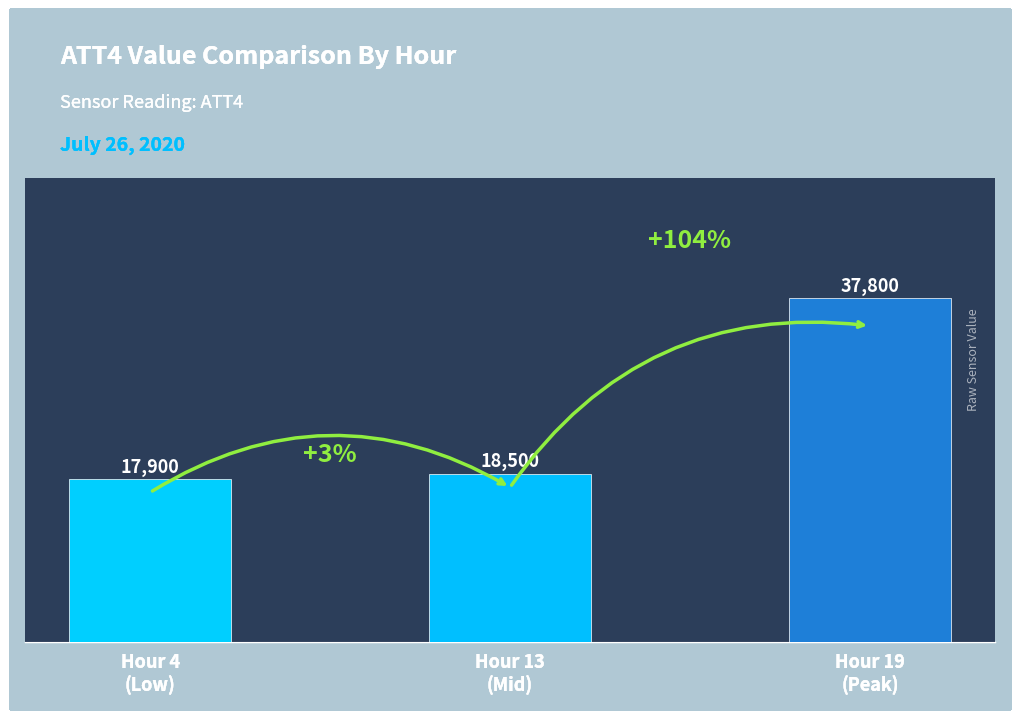

Between Hour 13
(Mid) and Hour 4
(Low), which is larger?

Hour 13
(Mid)